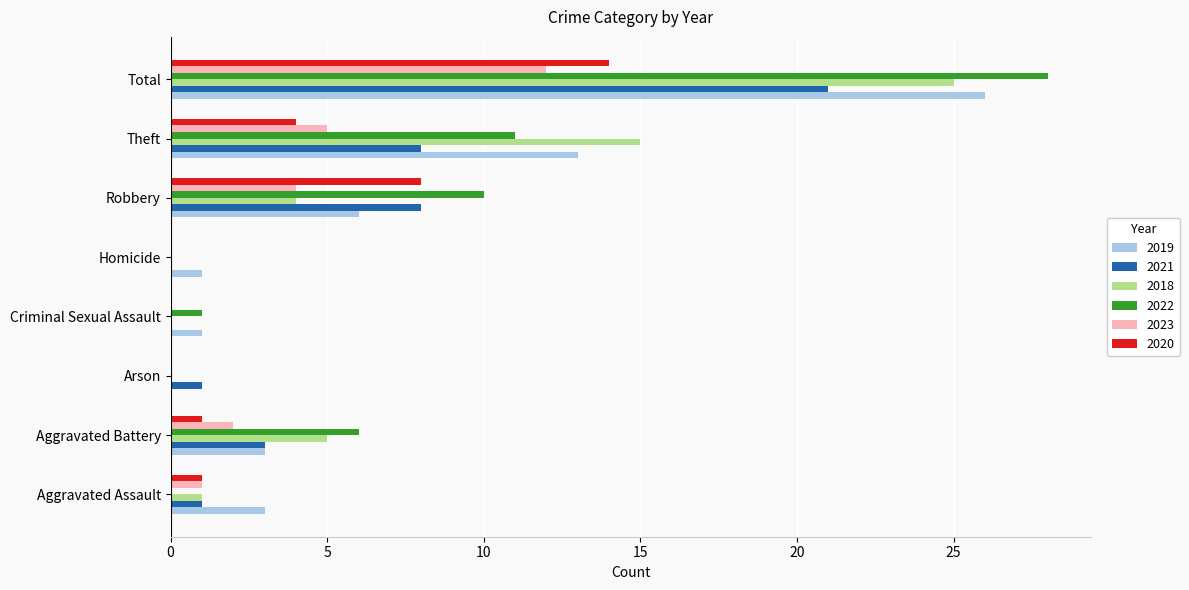

The value of 2022 at Total is 28. True or false?

True